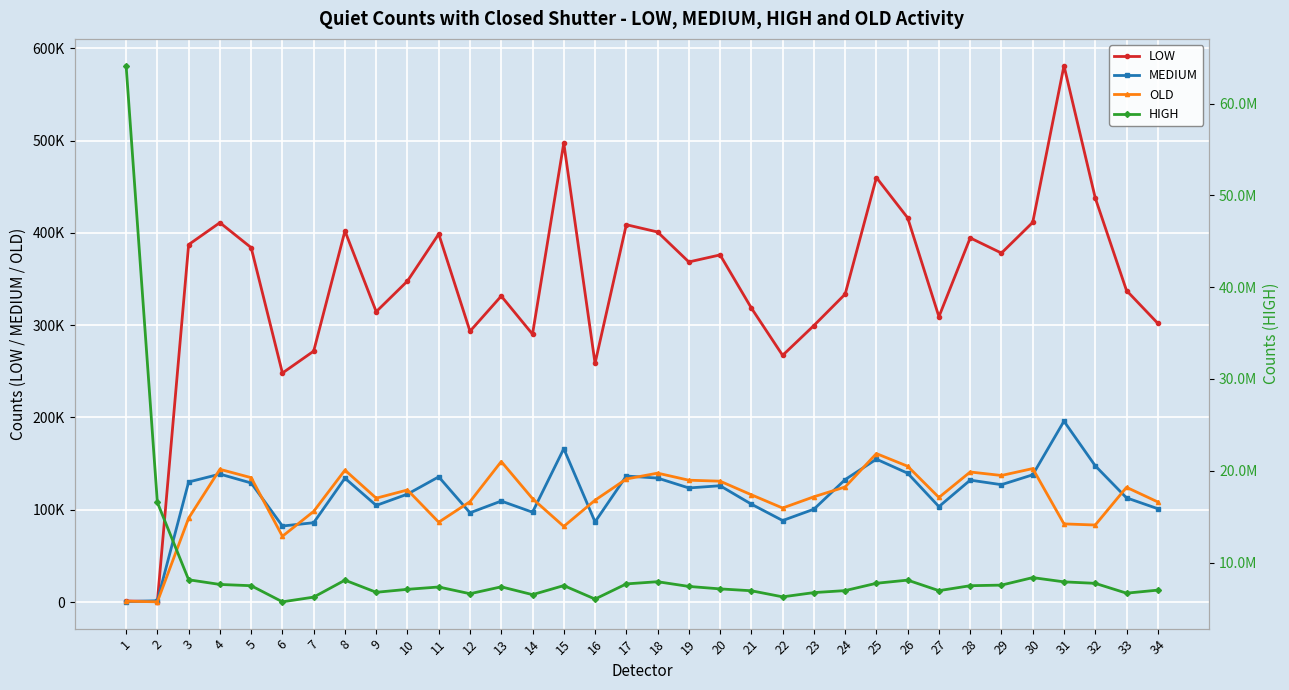

What is the minimum value shown in the chart?

265